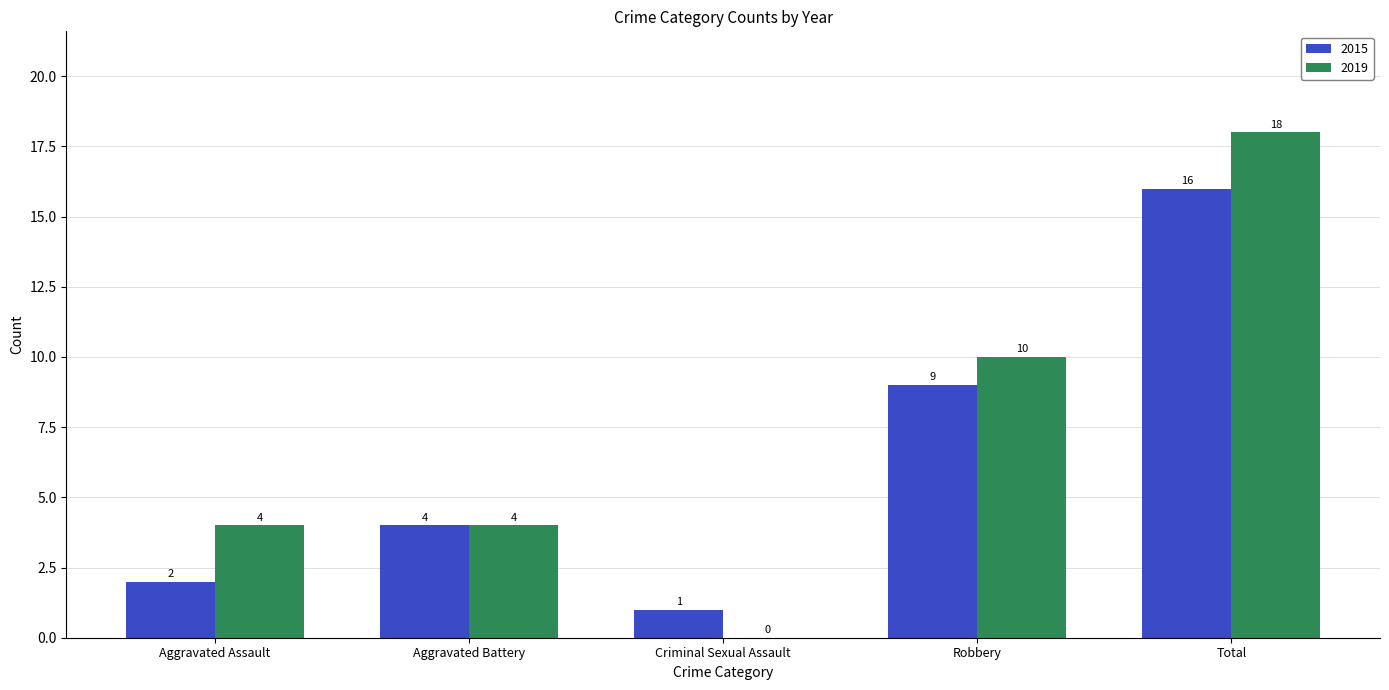

The value of 2019 at Aggravated Battery is 4. True or false?

True